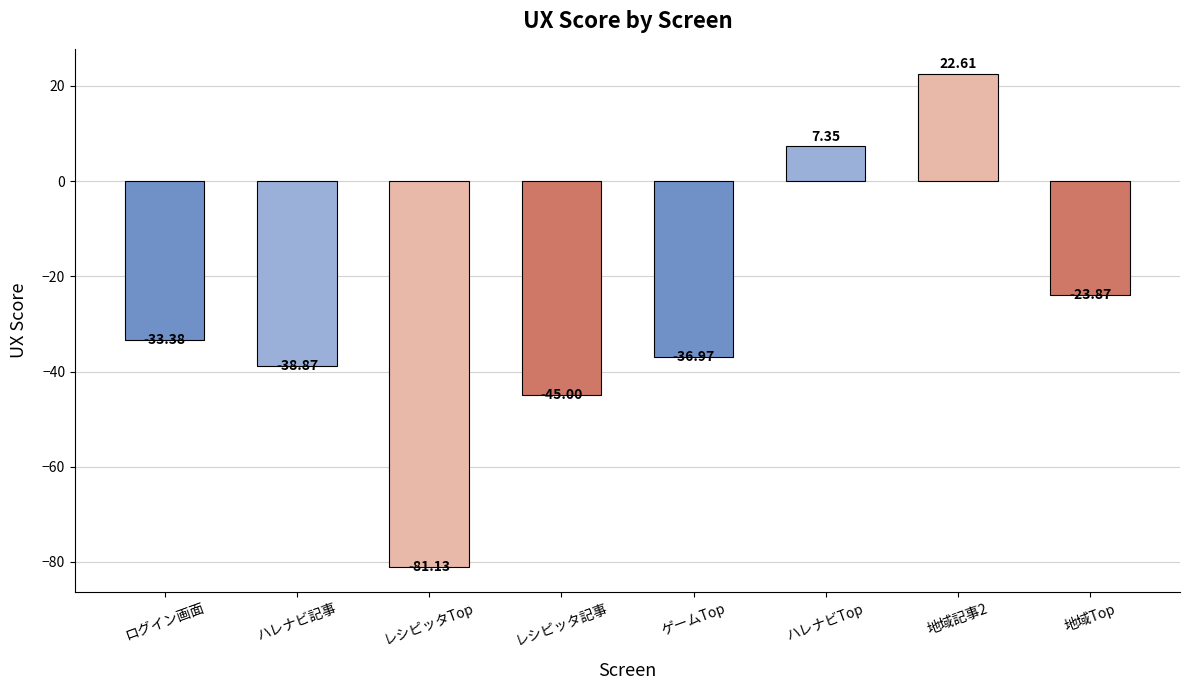

What is the change in value from ゲームTop to 地域Top?

+13.1